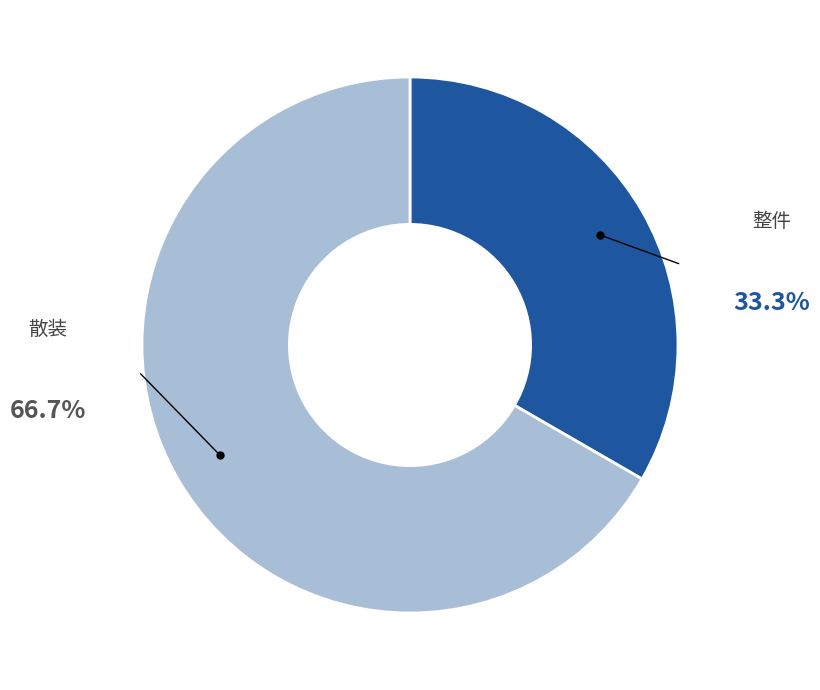

Combined, do 整件 and 散装 account for over 50%?

Yes